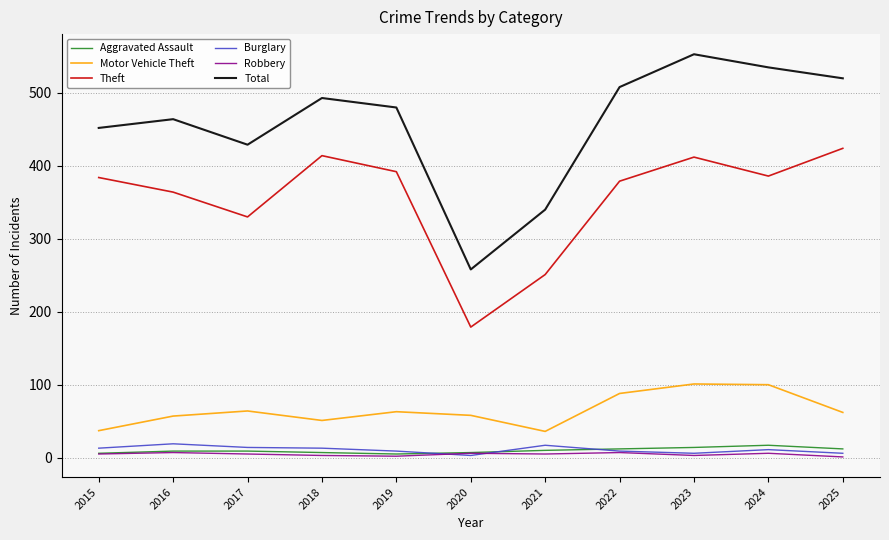

What is the sum of the Motor Vehicle Theft values at 2023 and 2025?

163